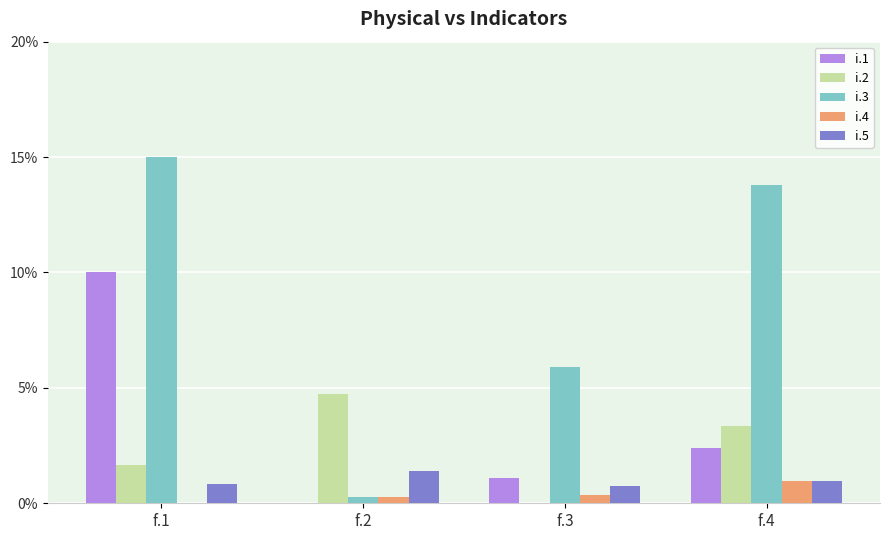

What is the highest value of the i.4 series?

1.0